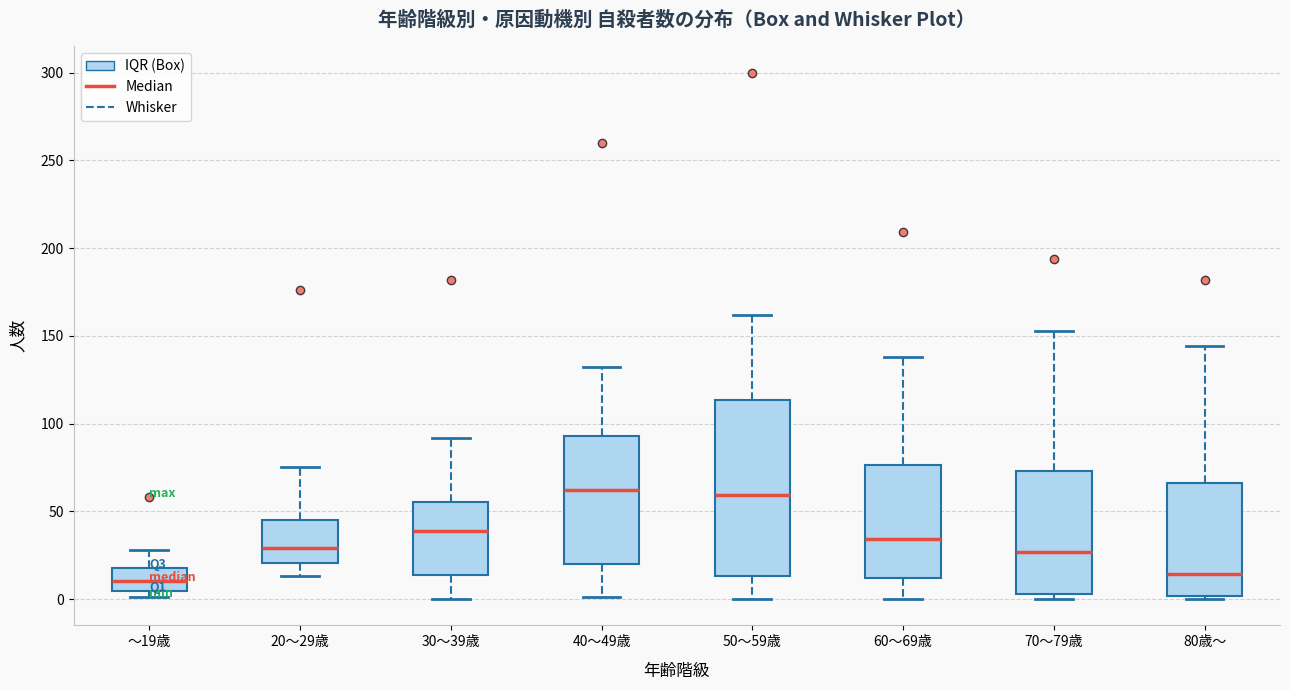

Comparing the boxes themselves (not the whiskers), which one is the tallest?

50～59歳